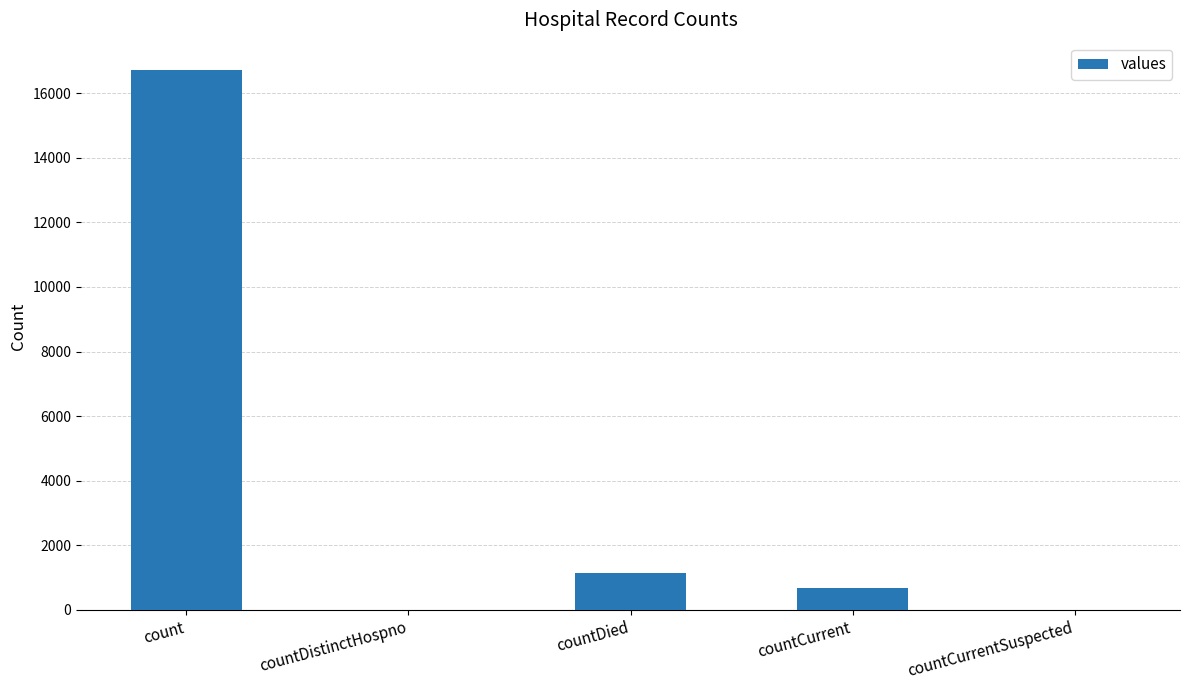

Are the bars grouped side by side (vs. stacked)?

No